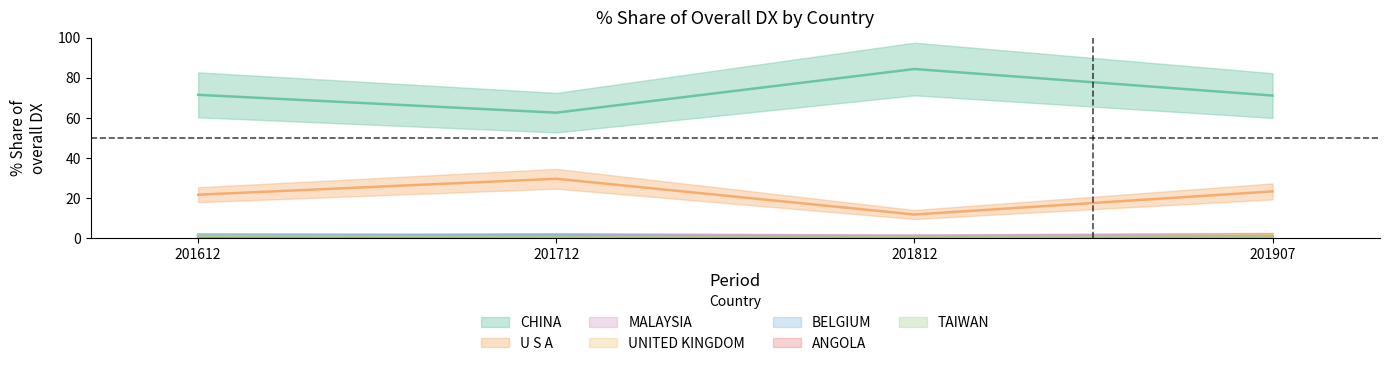

What is the label of the 6th point from the right?

U S A